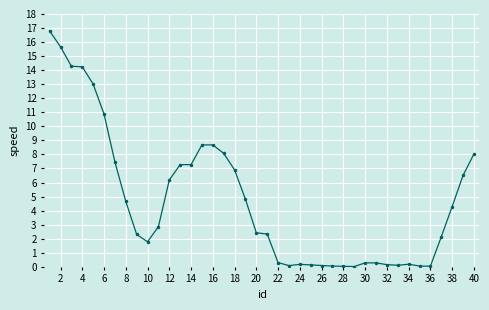

True or false: there are more than 0 points higher than both neighbors.

True